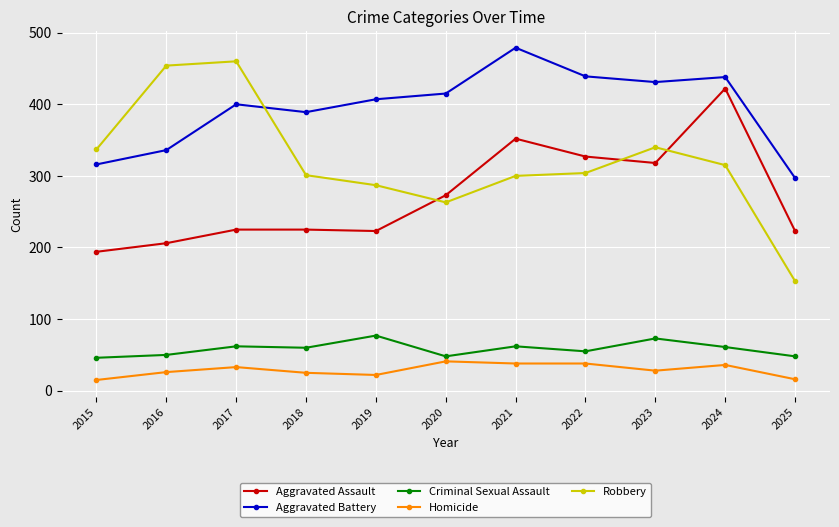

At which category does Robbery reach its first local valley?

2020